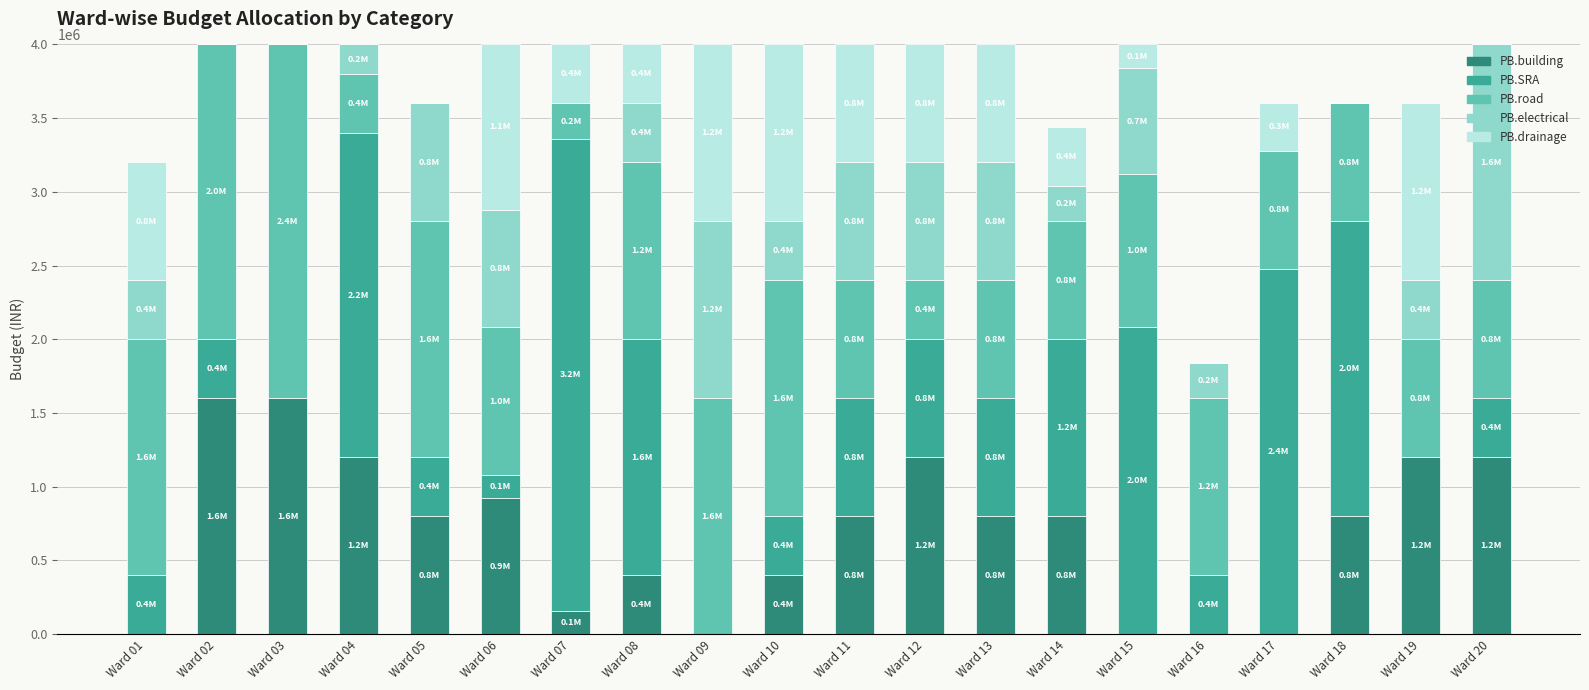

What is the sum of all PB.building values?

13880000